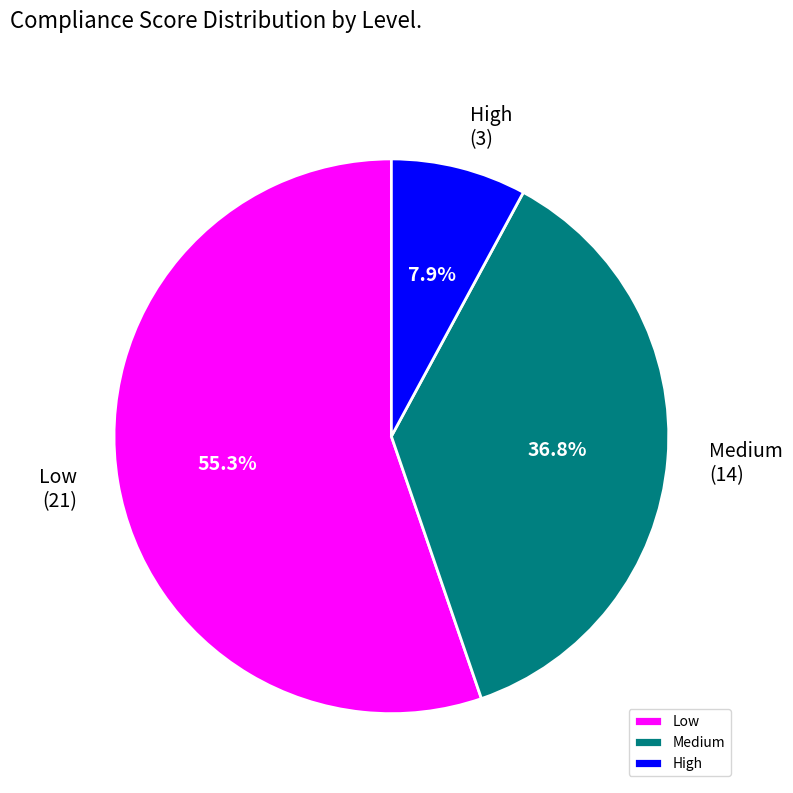

Is the sum of High and Medium greater than half?

No